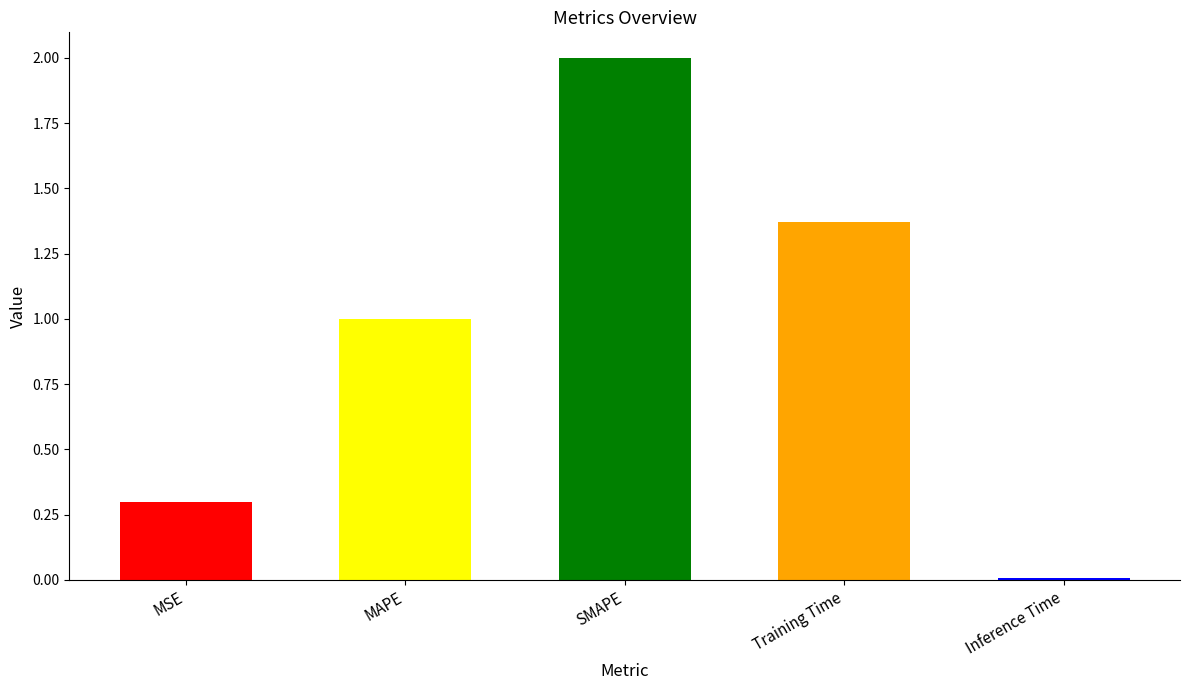

Are the bars grouped side by side (vs. stacked)?

No